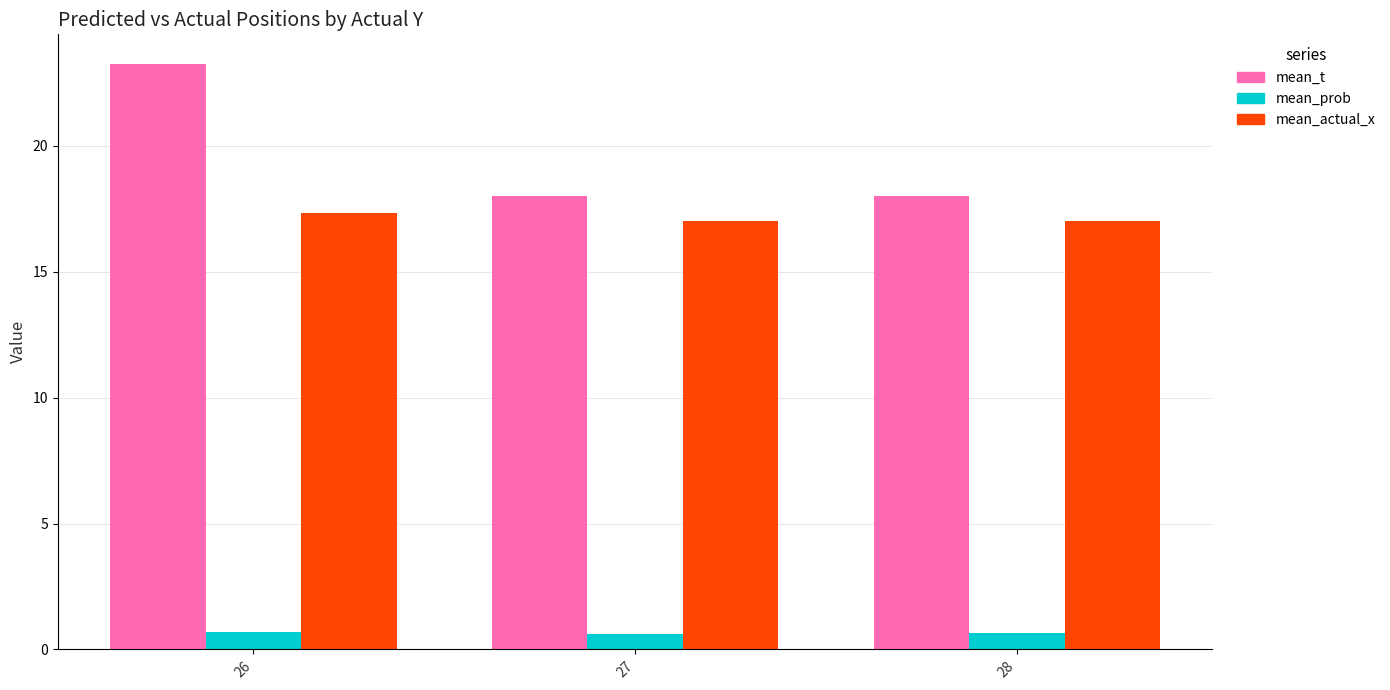

What is the difference between the mean_t values at 28 and 26?

5.3